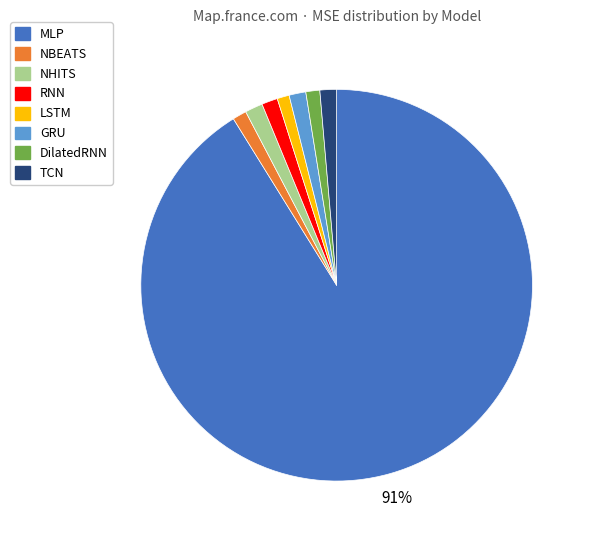

To the nearest percent, what percentage of the pie is DilatedRNN?

1%